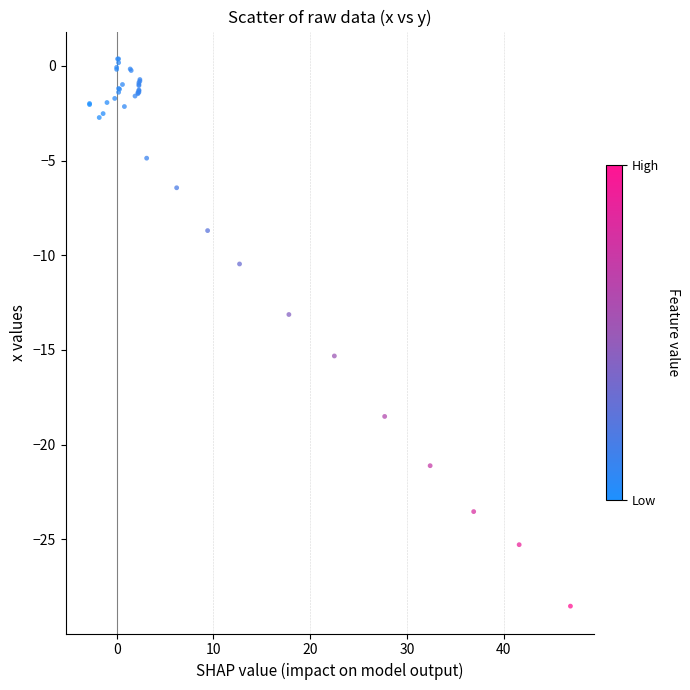

What Y value in the scatter plot is closest to -14?

-13.1